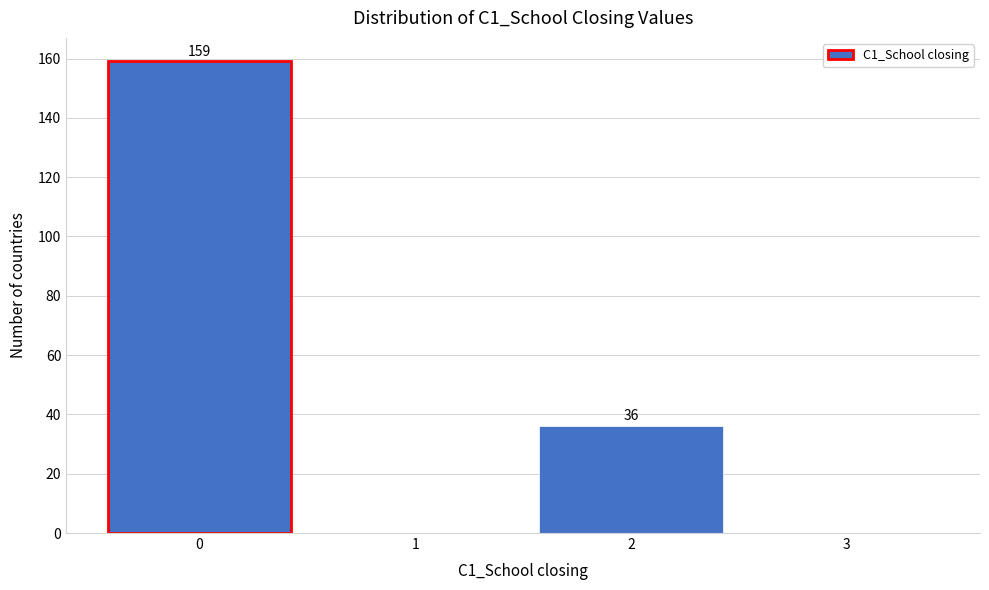

Reading left to right, list all the values displayed in this chart.

0=159	1=0	2=36	3=0